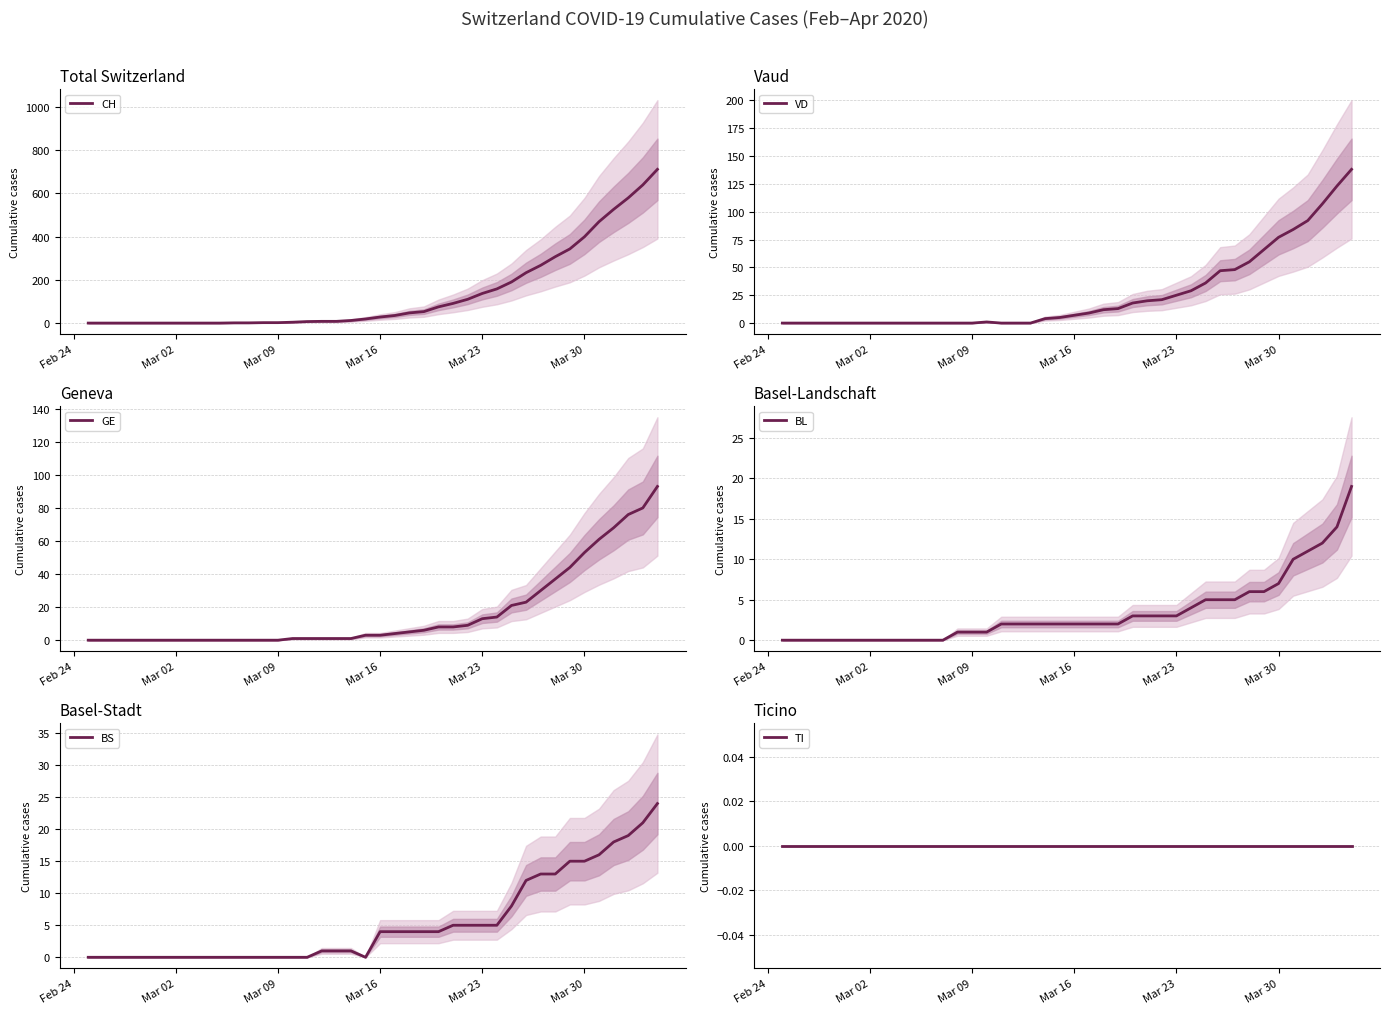

True or false: CH and TI cross at least once.

False